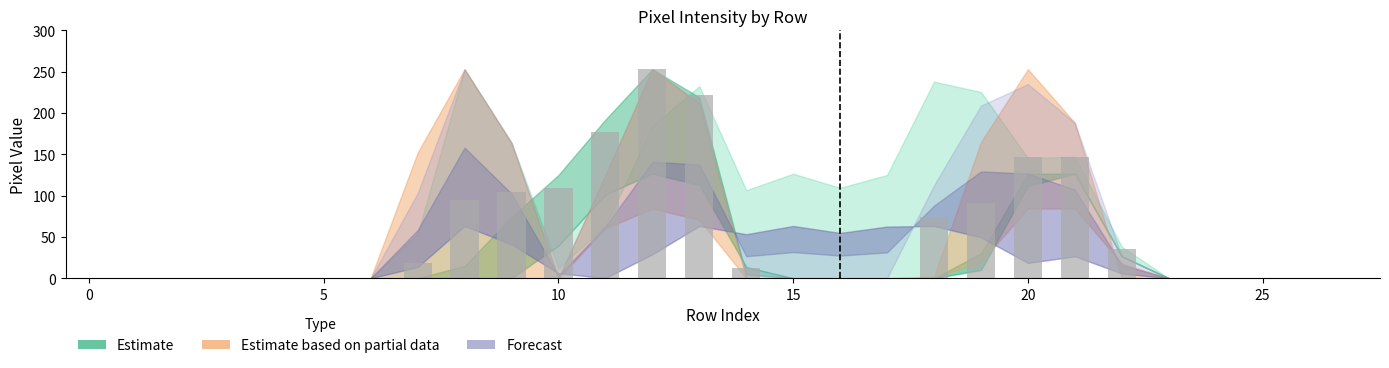

What is the greatest value displayed?

253.0